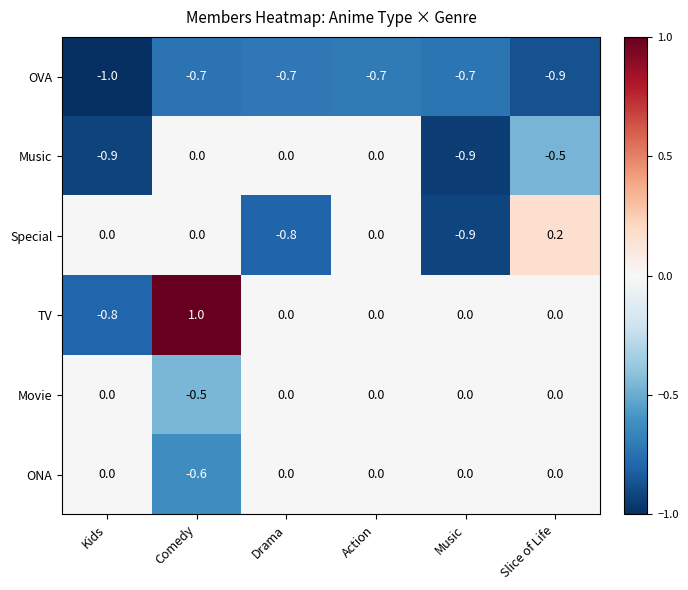

Which series changed the most between Comedy and Slice of Life?

TV